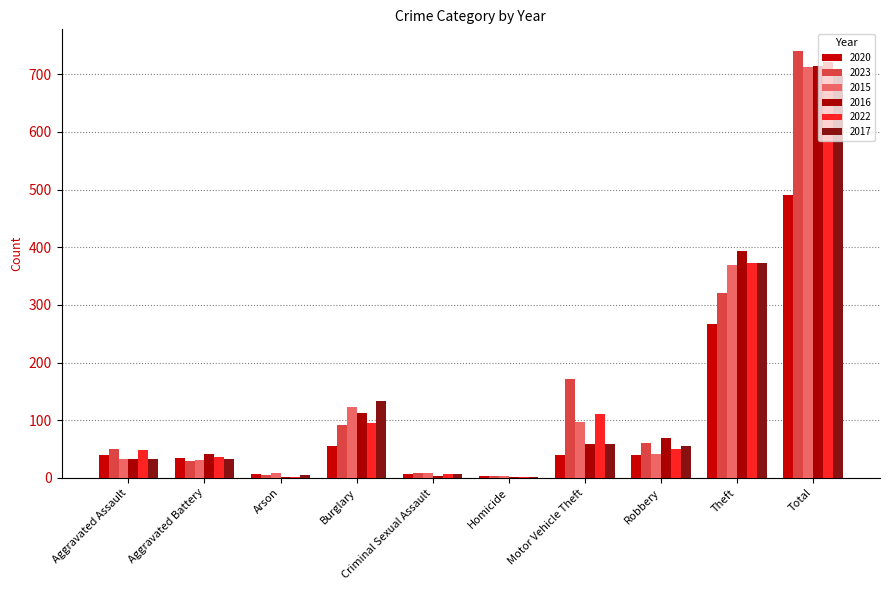

At which label does 2020 first exceed 40?

Burglary